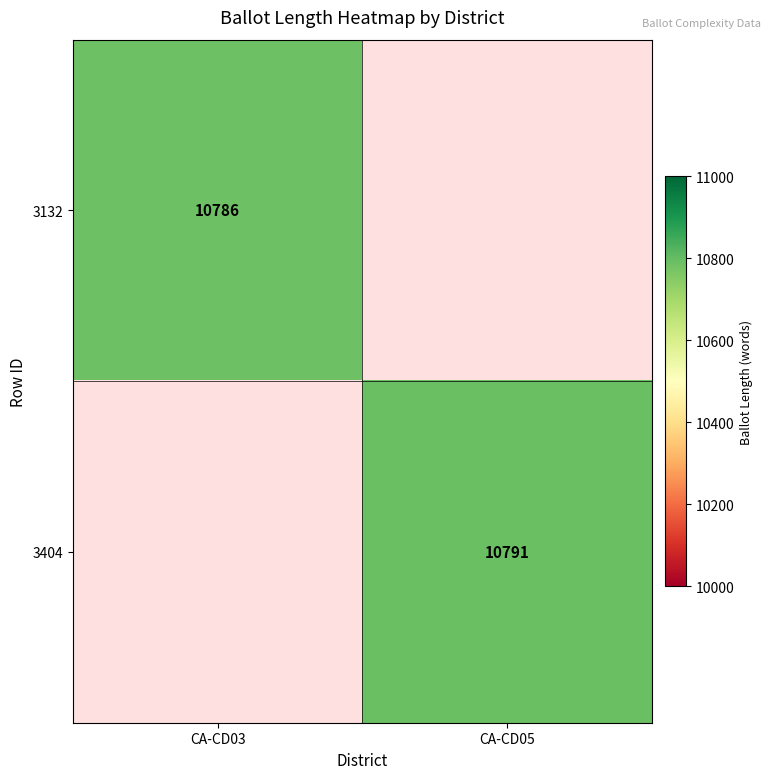

Is the value of 3404 at CA-CD05 greater than the value of 3132 at CA-CD03?

Yes